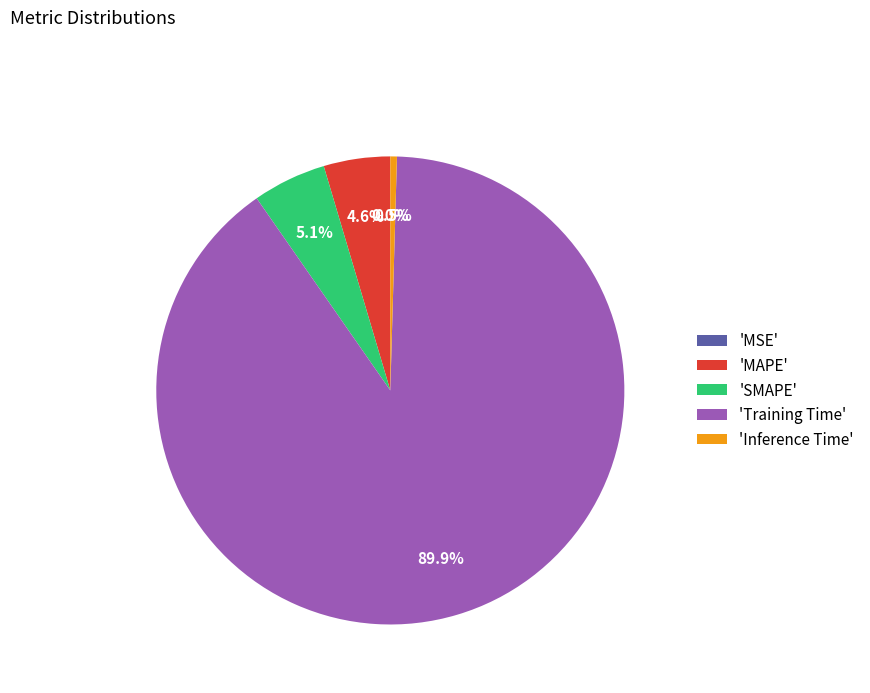

What is the largest slice in the pie chart?

'Training Time'